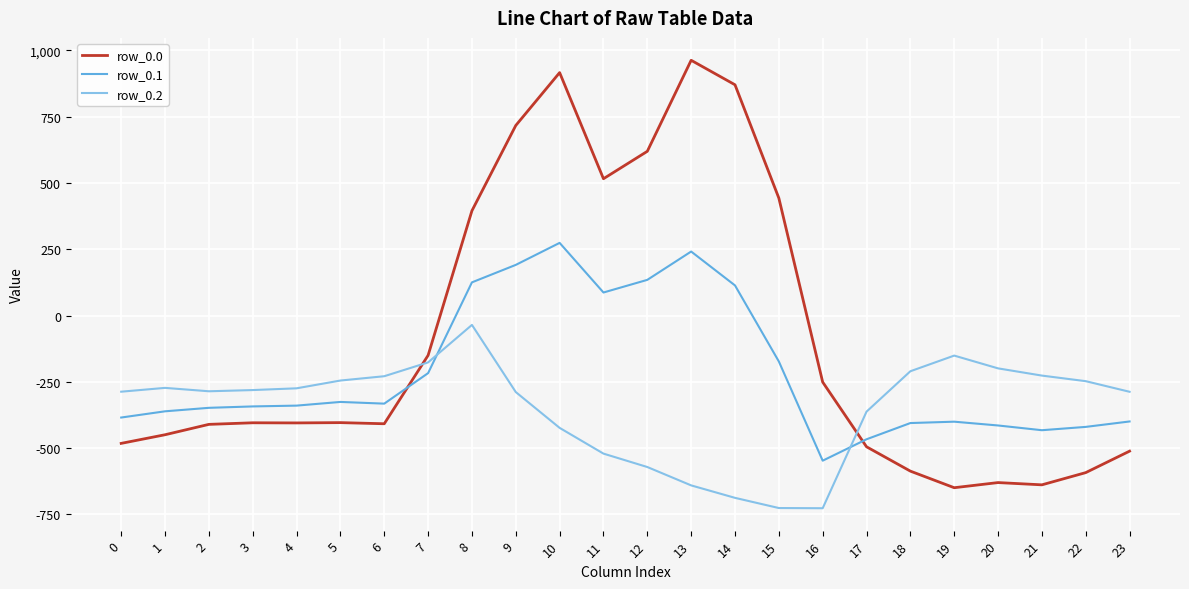

How many values in the row_0.1 series exceed -339?

11